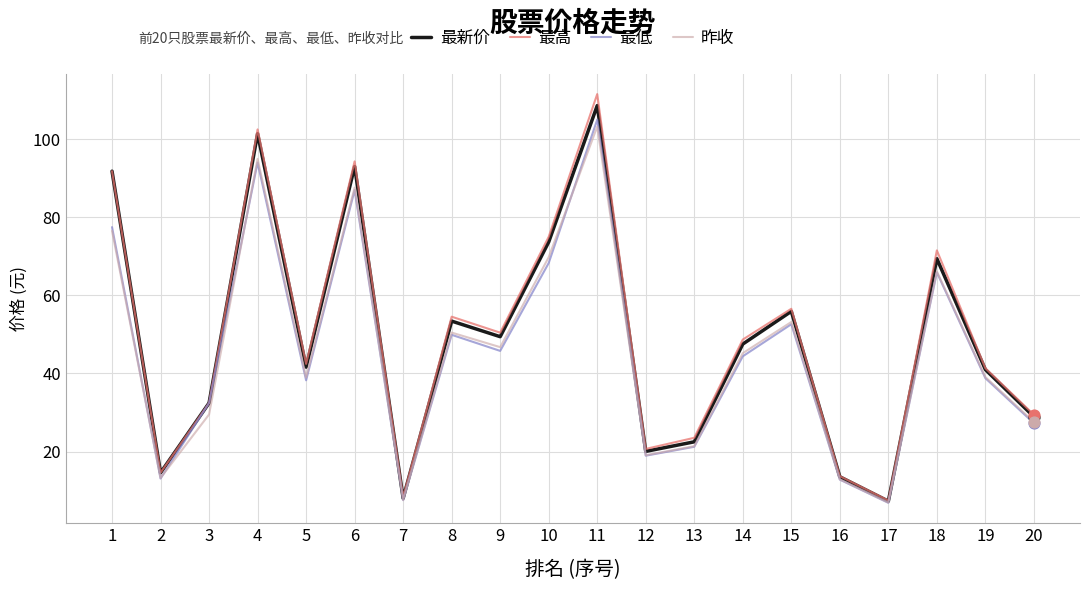

Between 6 and 12, which series saw the biggest shift?

最高